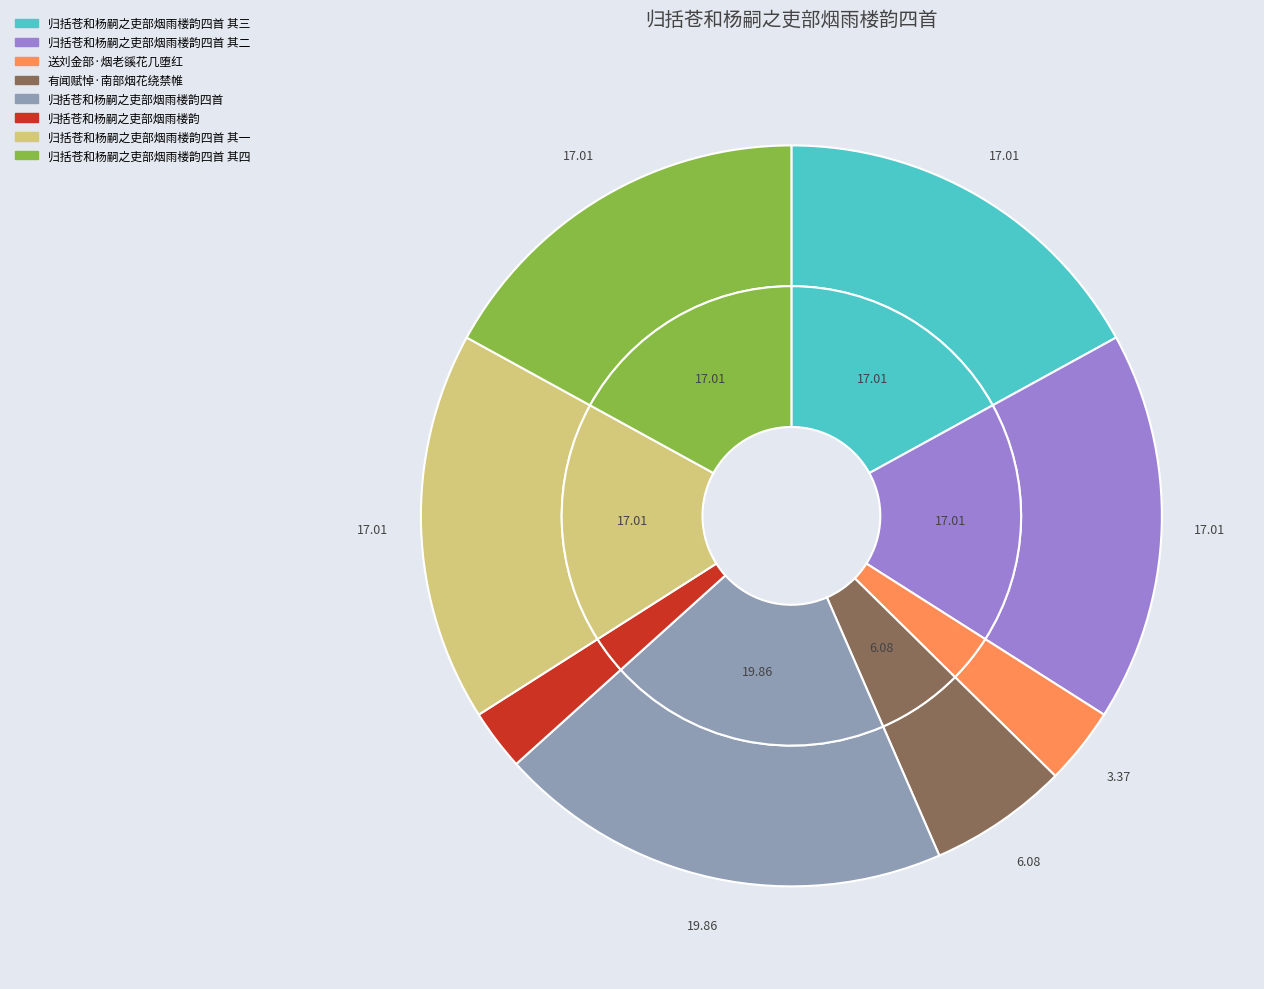

How many segments does this pie chart have?

8